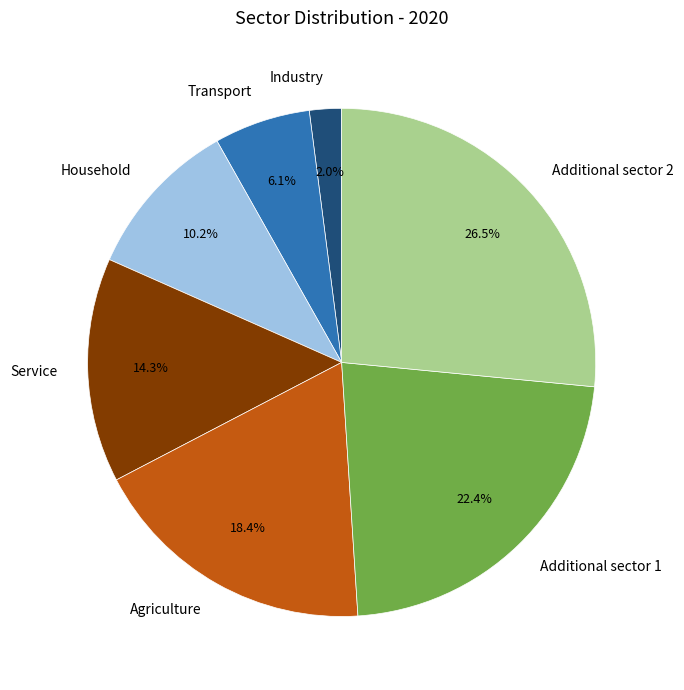

Is Agriculture the majority of the pie?

No